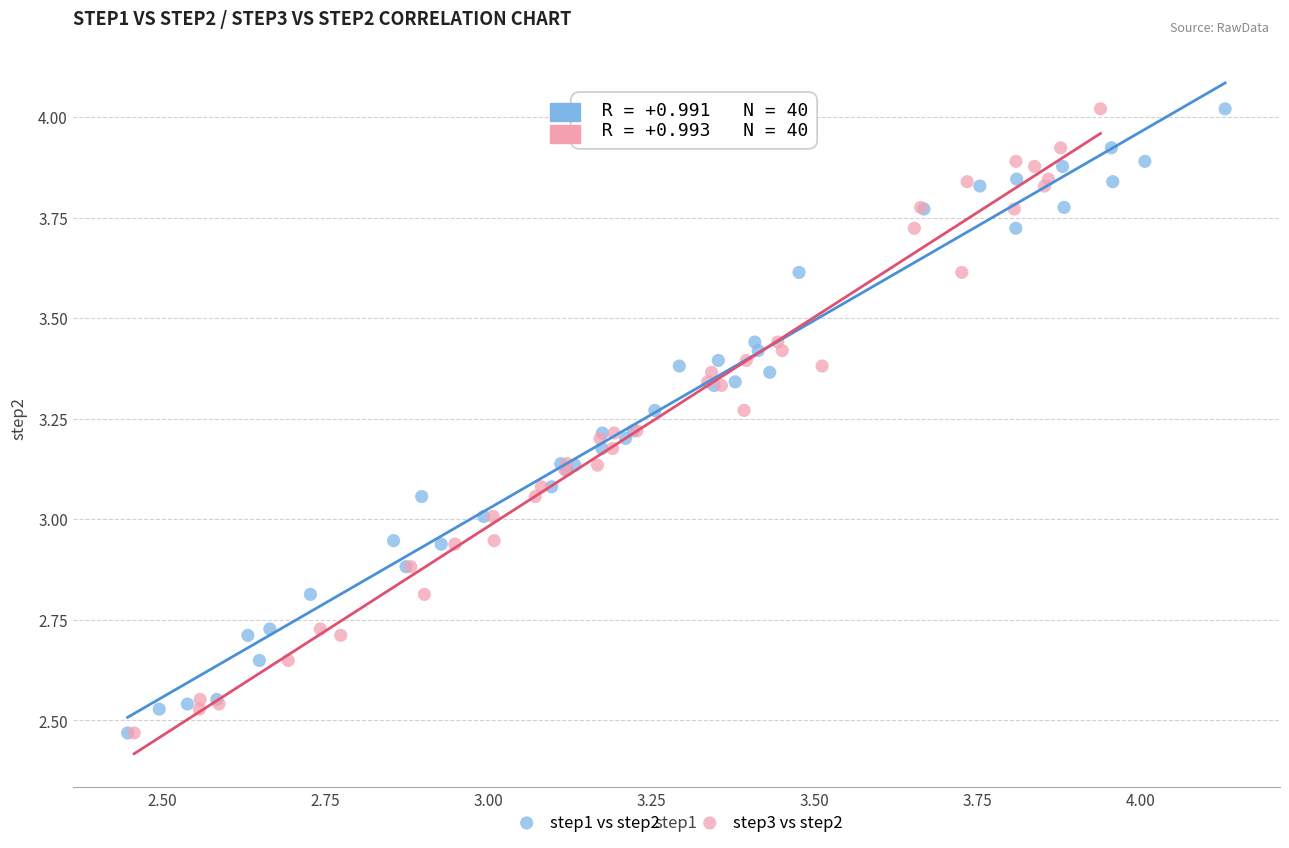

What are all the series names shown in the legend?

step1 vs step2, step3 vs step2